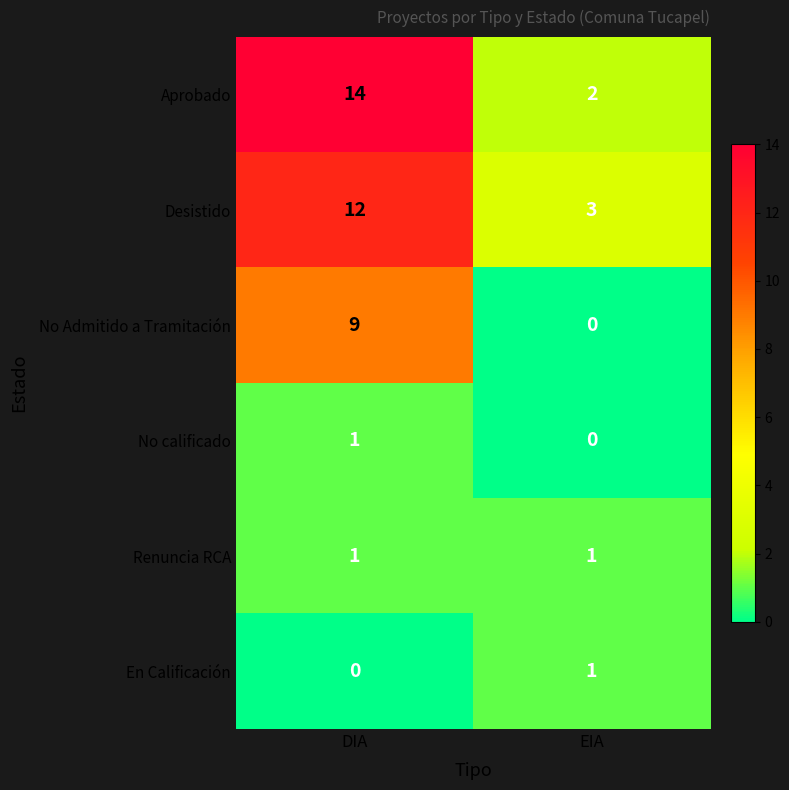

Which series has the largest total across all categories?

Aprobado